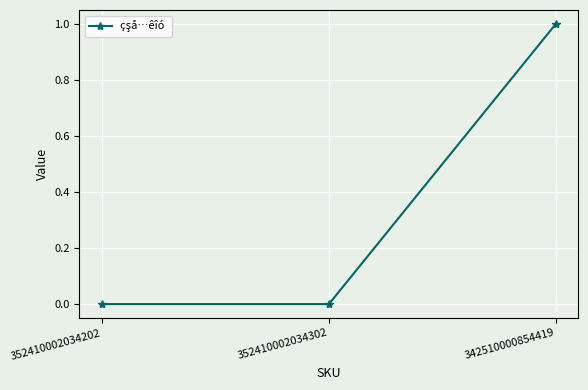

True or false: the data shows 0 at 342510000854419.

False